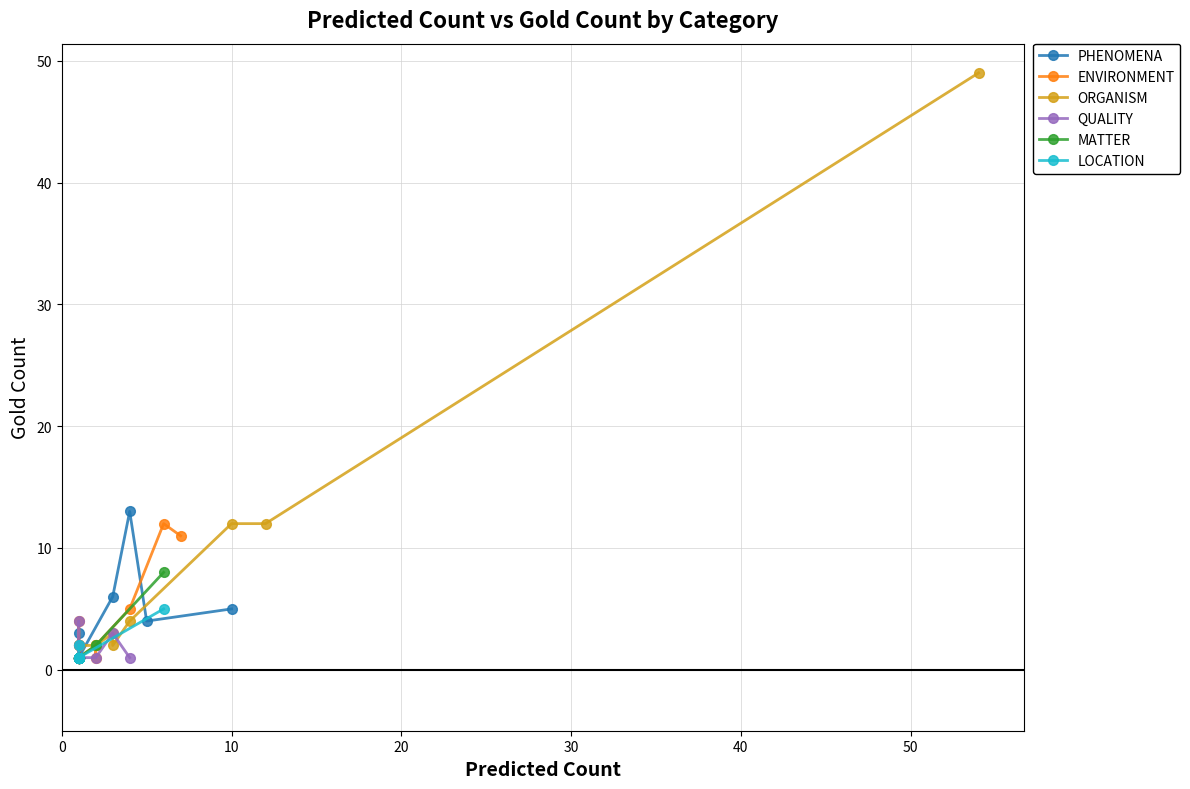

True or false: ENVIRONMENT has more than 1 points higher than both neighbors.

True